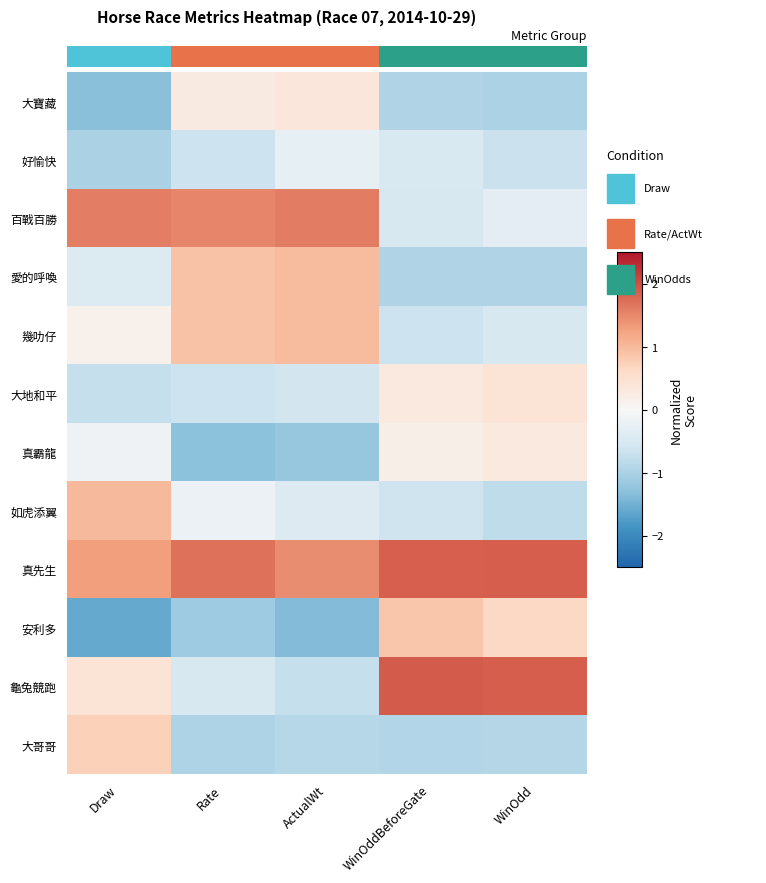

What is the difference between the highest and lowest values at WinOdd?

2.9